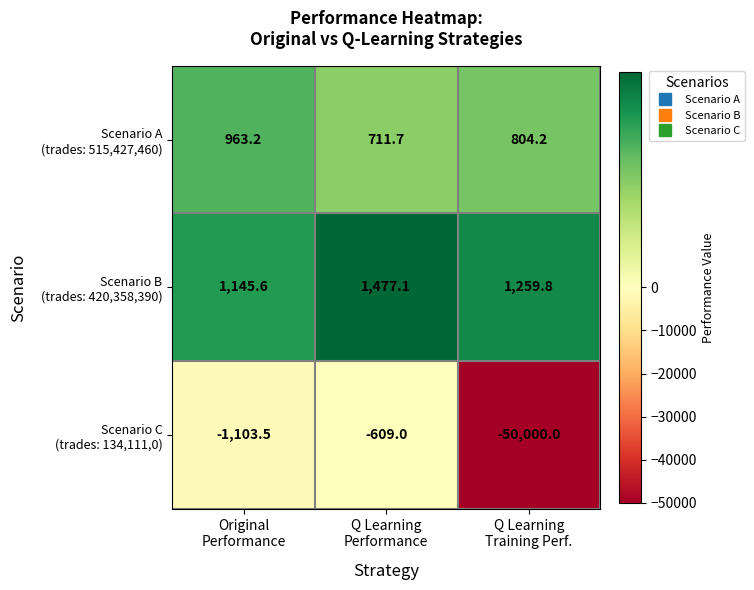

What is the maximum value shown in the chart?

1477.1